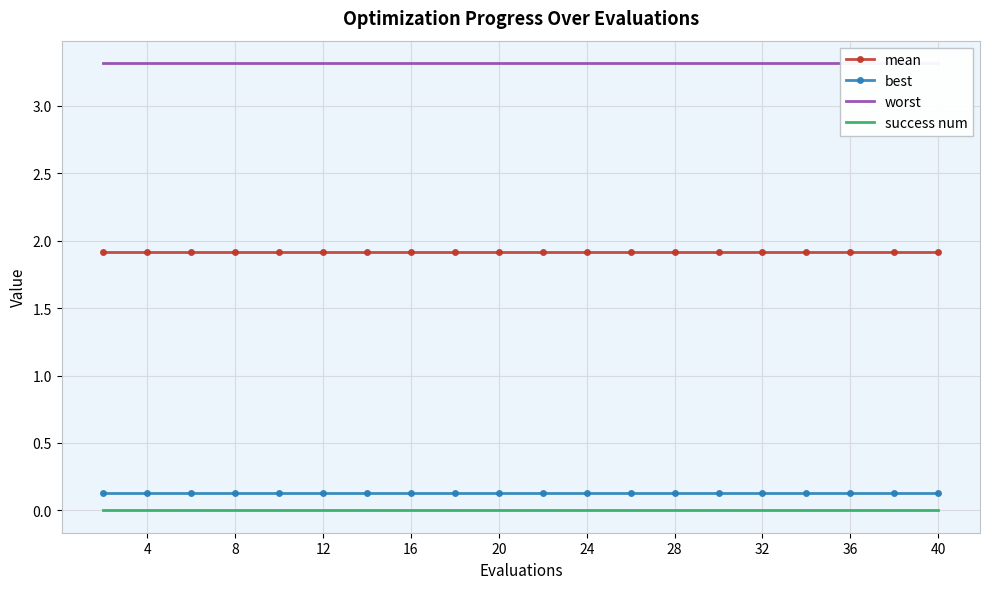

Reading right to left, list all the values displayed in this chart.

mean: 1.9	1.9	1.9	1.9	1.9	1.9	1.9	1.9	1.9	1.9	1.9	1.9	1.9	1.9	1.9	1.9	1.9	1.9	1.9	1.9
best: 0.1	0.1	0.1	0.1	0.1	0.1	0.1	0.1	0.1	0.1	0.1	0.1	0.1	0.1	0.1	0.1	0.1	0.1	0.1	0.1
worst: 3.3	3.3	3.3	3.3	3.3	3.3	3.3	3.3	3.3	3.3	3.3	3.3	3.3	3.3	3.3	3.3	3.3	3.3	3.3	3.3
success num: 0.0	0.0	0.0	0.0	0.0	0.0	0.0	0.0	0.0	0.0	0.0	0.0	0.0	0.0	0.0	0.0	0.0	0.0	0.0	0.0